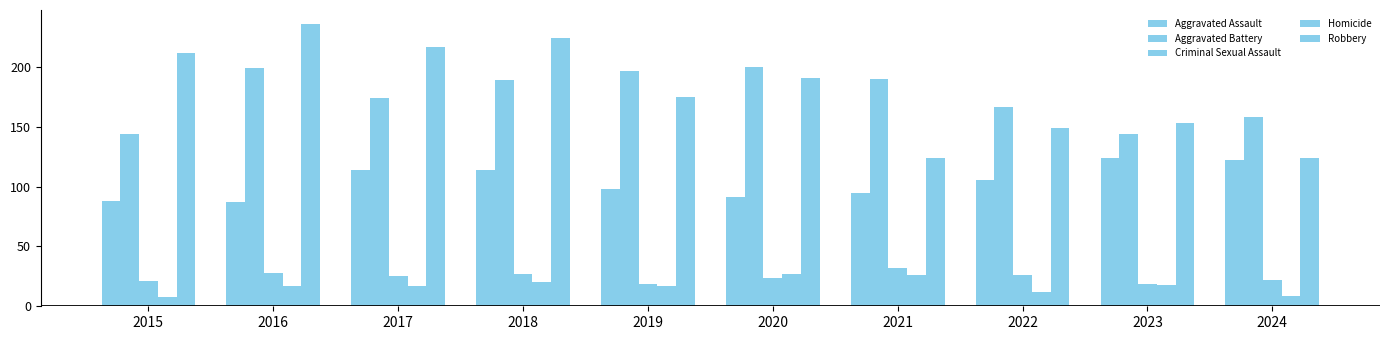

Are the bars grouped side by side (vs. stacked)?

Yes